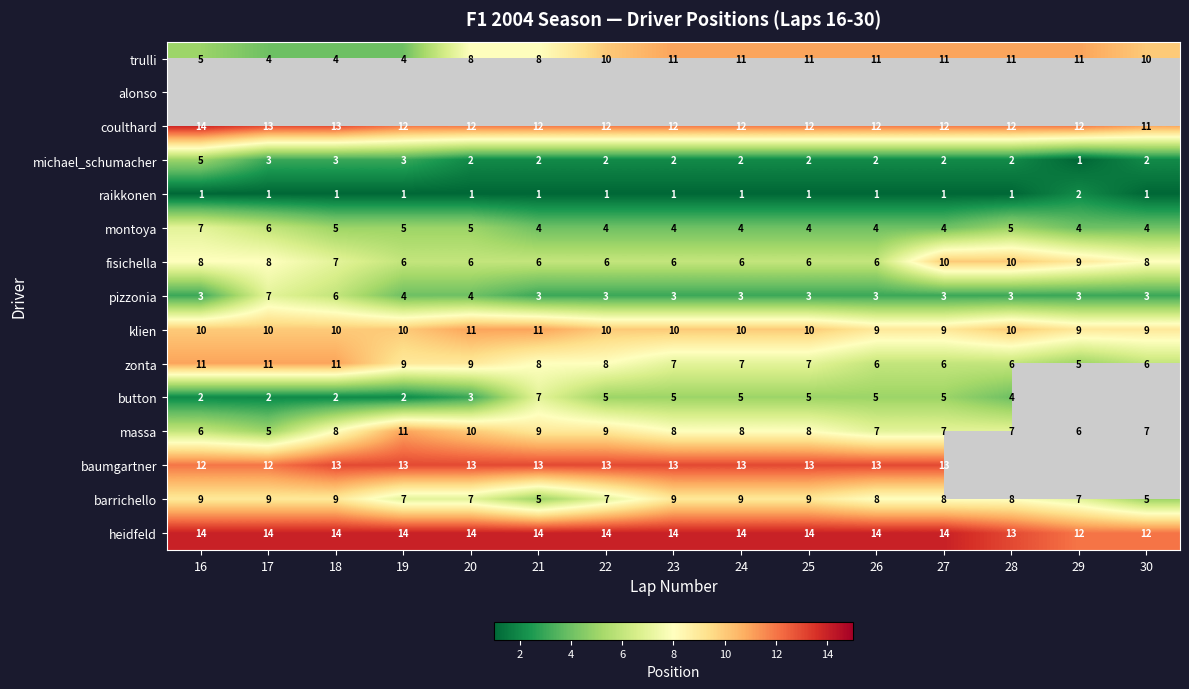

What is the sum of the pizzonia values at 16 and 19?

7